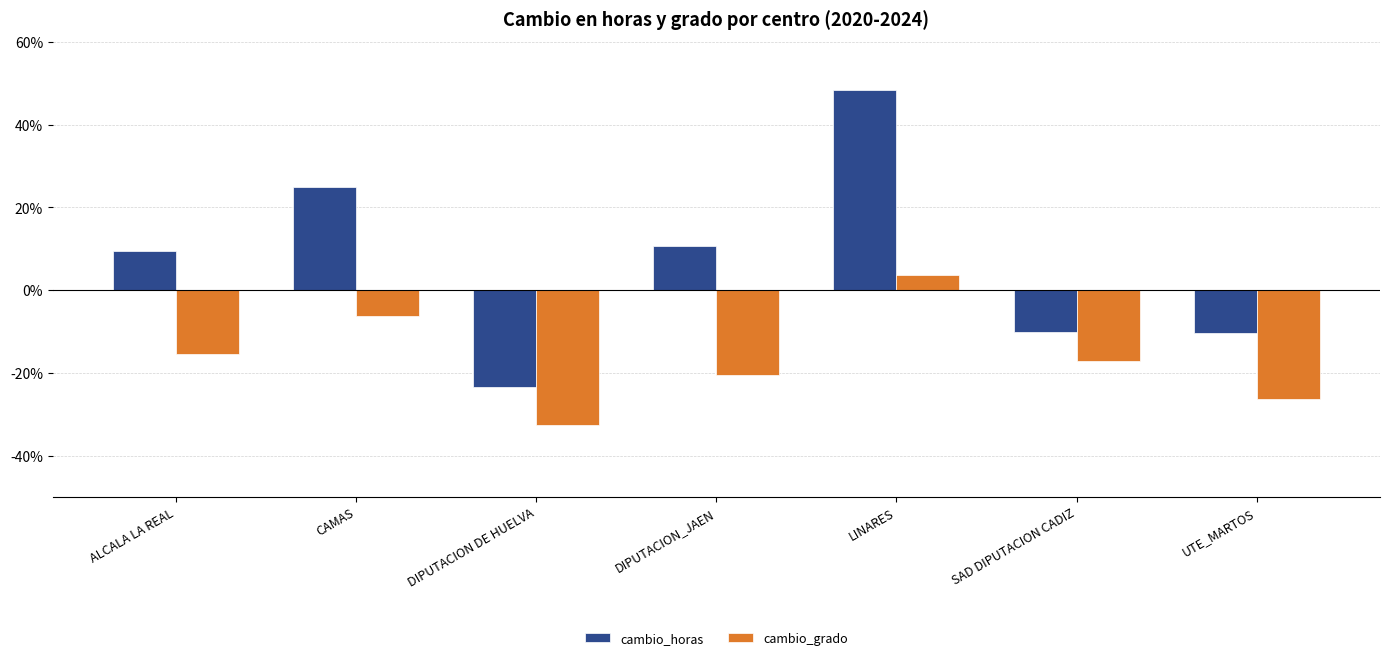

What is the value of the cambio_grado bar at the 7th from the left?

-26.2